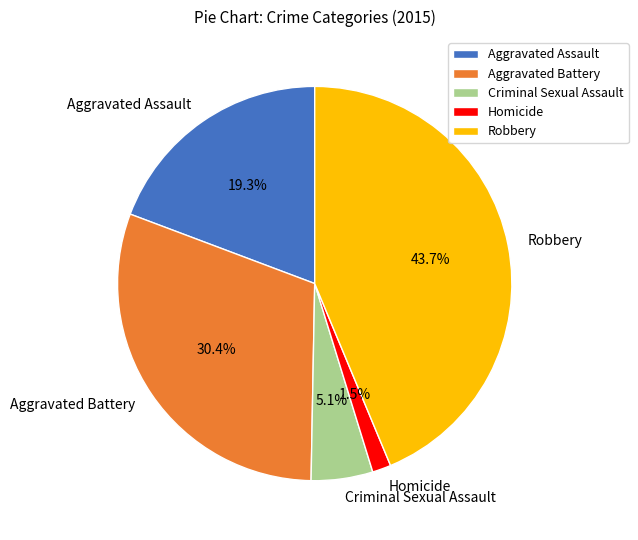

What percentage is the Robbery slice, to the nearest percent?

44%